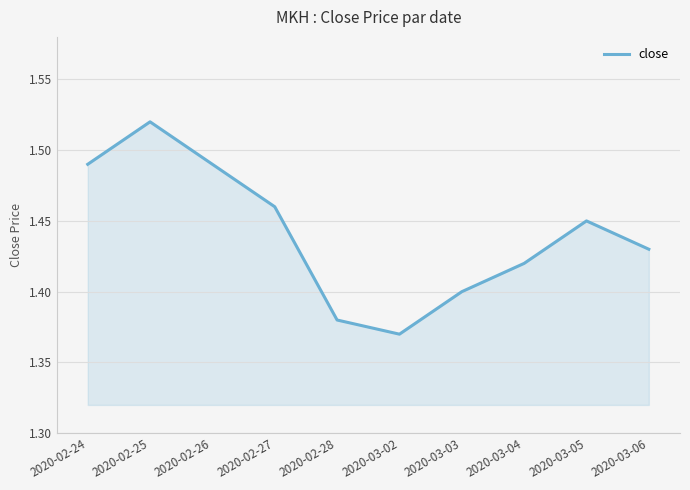

What position from the right is 2020-02-26?

8